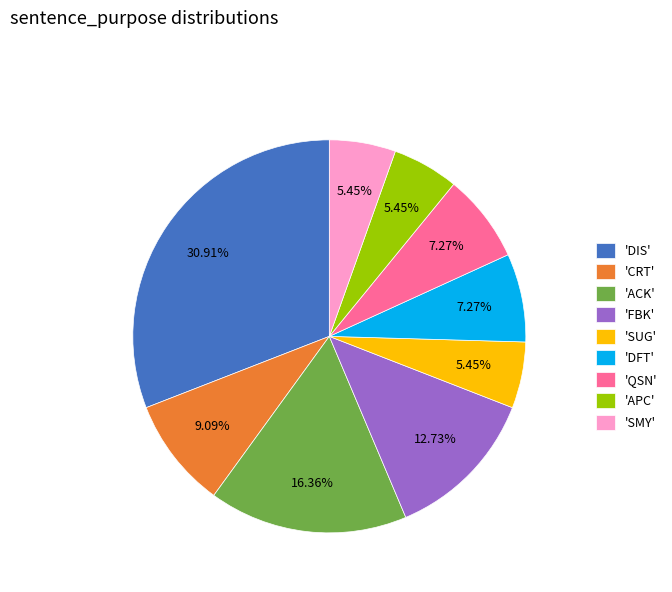

Which has a higher value, 'ACK' or 'CRT'?

'ACK'